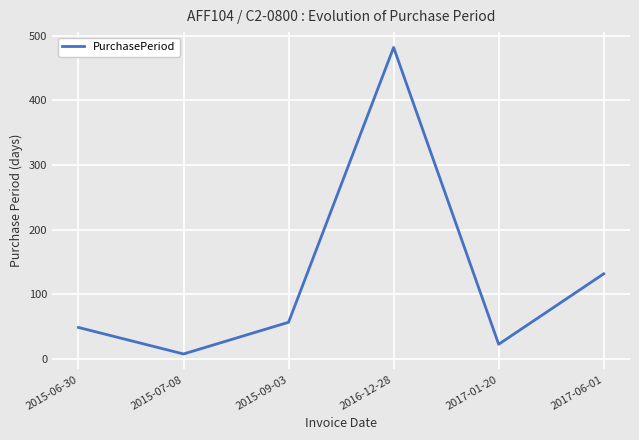

What position from the left is 2017-01-20?

5